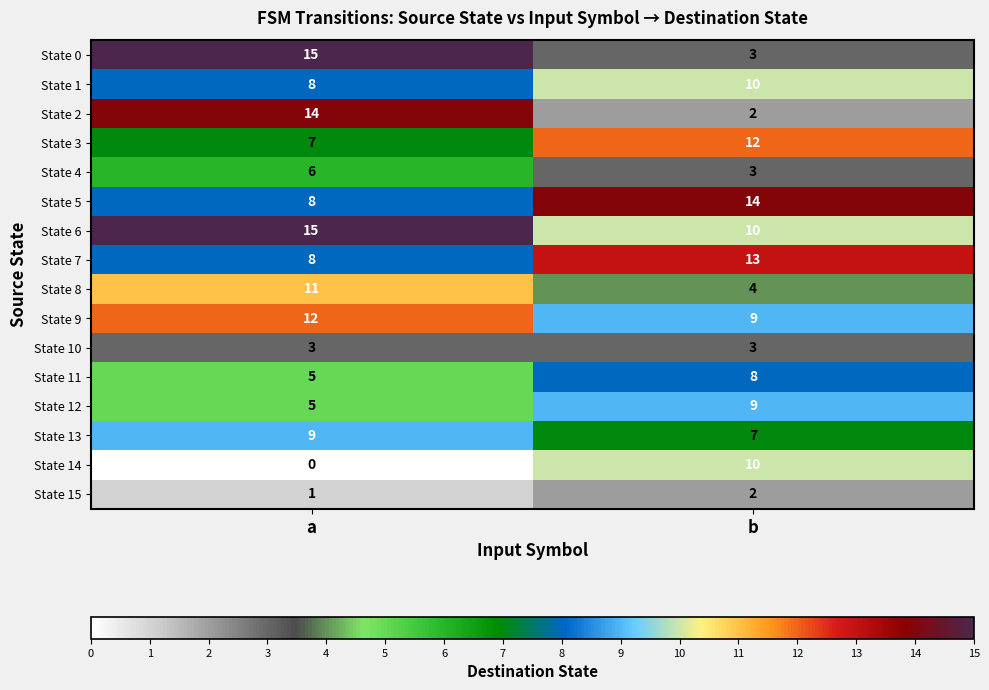

How many categories are shown in the chart?

2